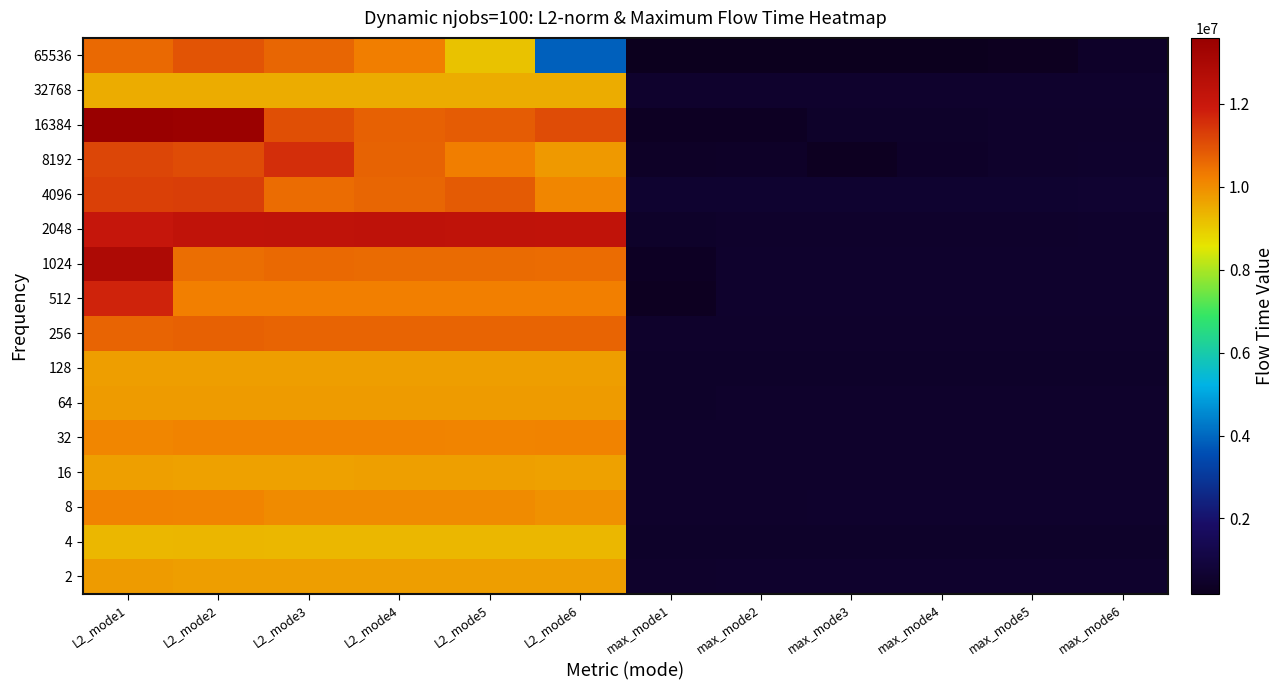

What is the spread (max minus min) of values at max_mode3?

438544.0